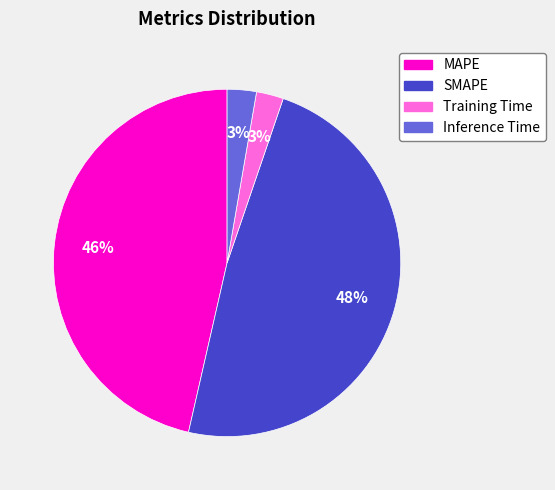

Count the number of slices in the pie.

4